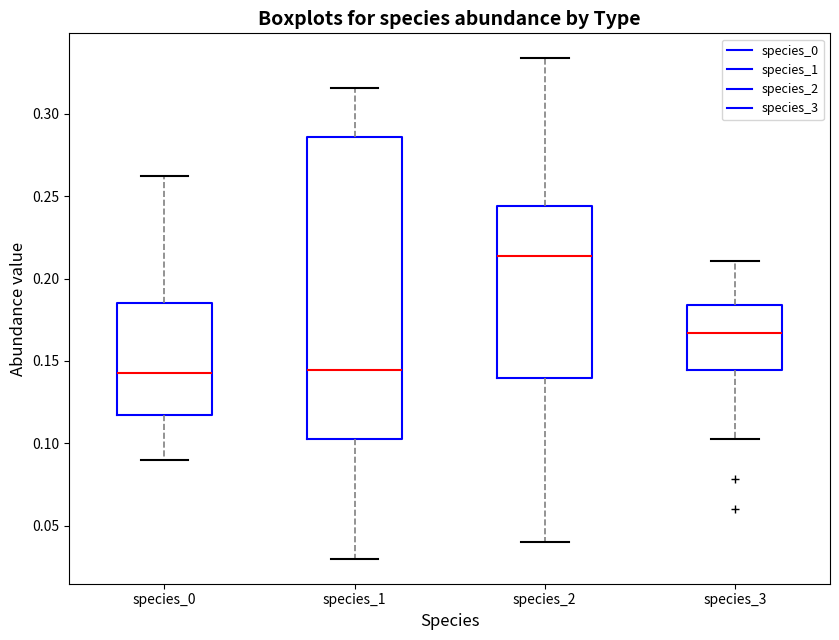

Which box has the highest median line?

species_2